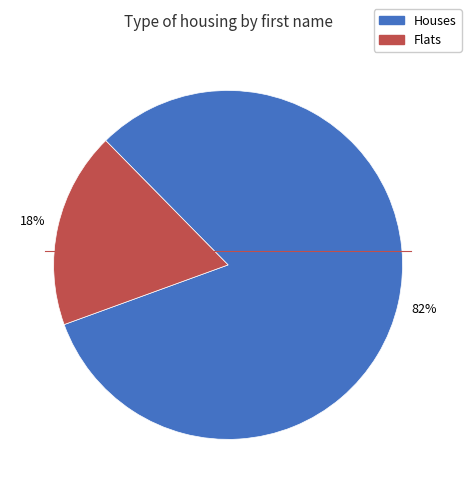

Does any single category account for the majority?

Yes